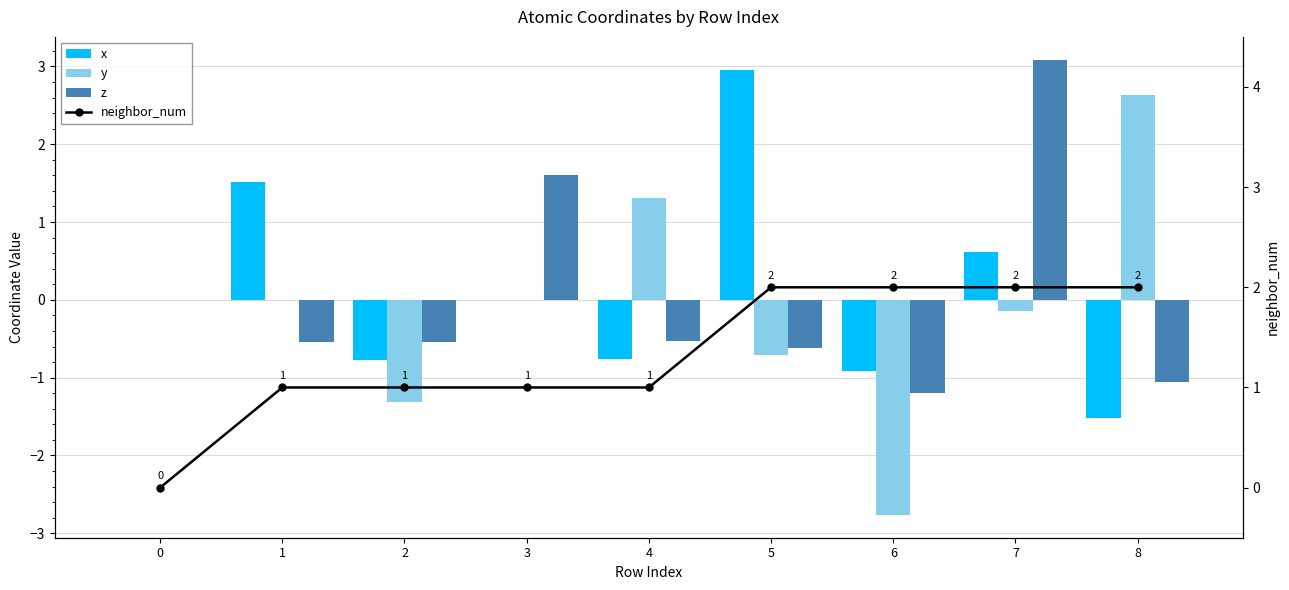

Is the value of z at 4 greater than the value of neighbor_num at 0?

No